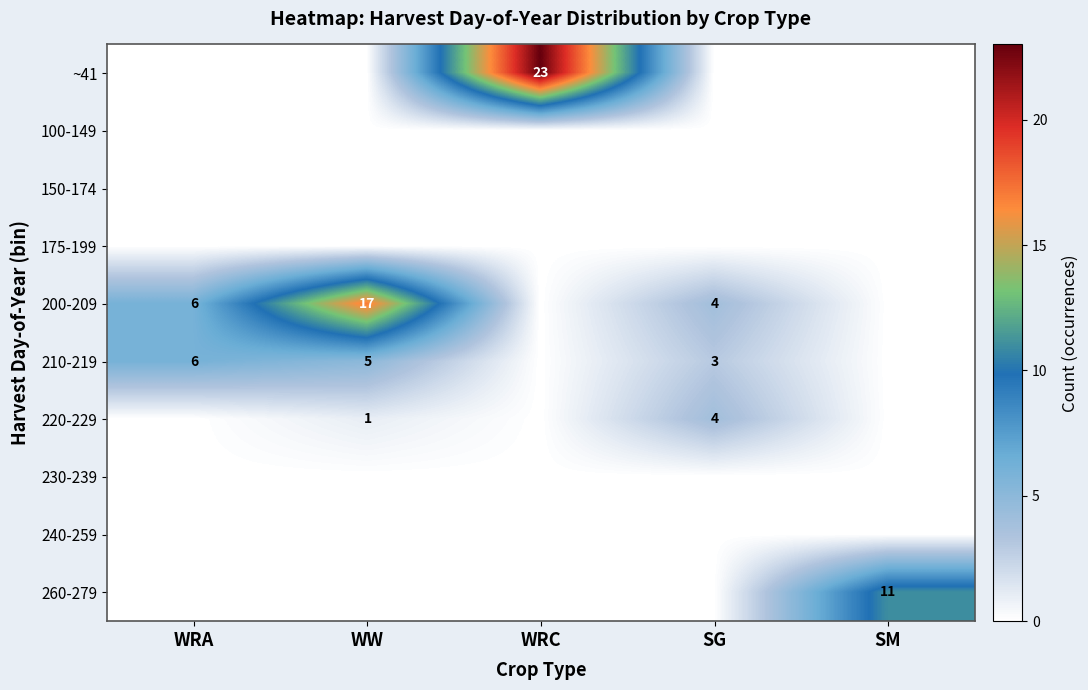

At which category does the chart reach its peak across all series?

WRC